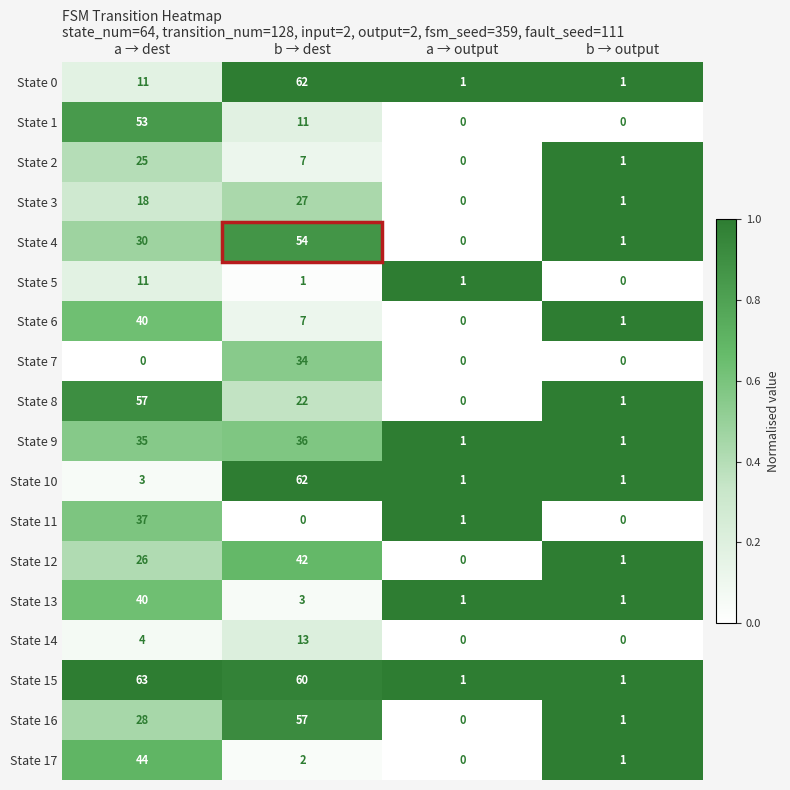

True or false: State 14 has a value of 13 at b → dest.

True